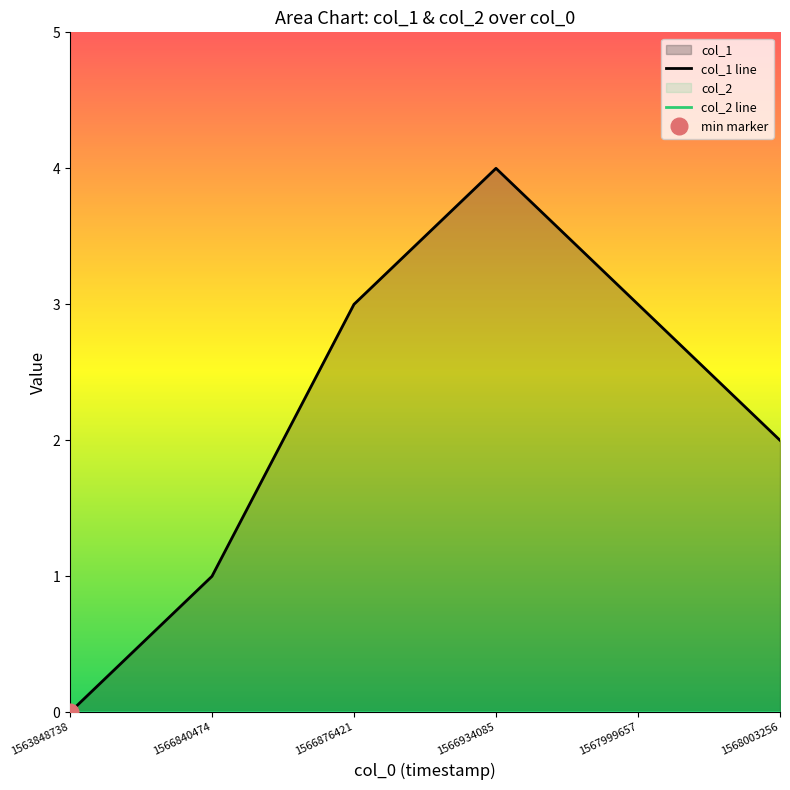

The col_1 line series shows 2 at 1566840474. True or false?

False